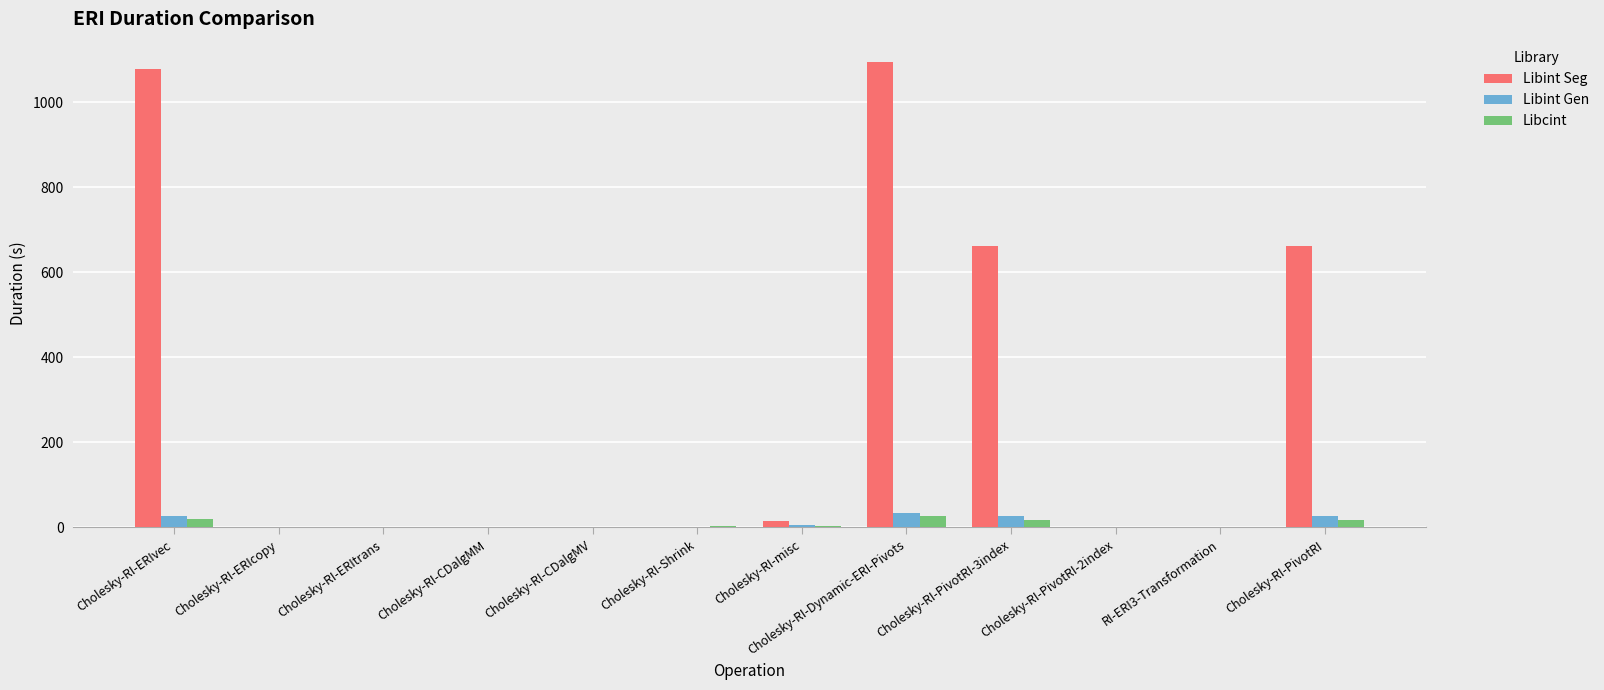

Is the value of Libint Gen at Cholesky-RI-PivotRI-3index greater than the value of Libcint at Cholesky-RI-ERIcopy?

Yes